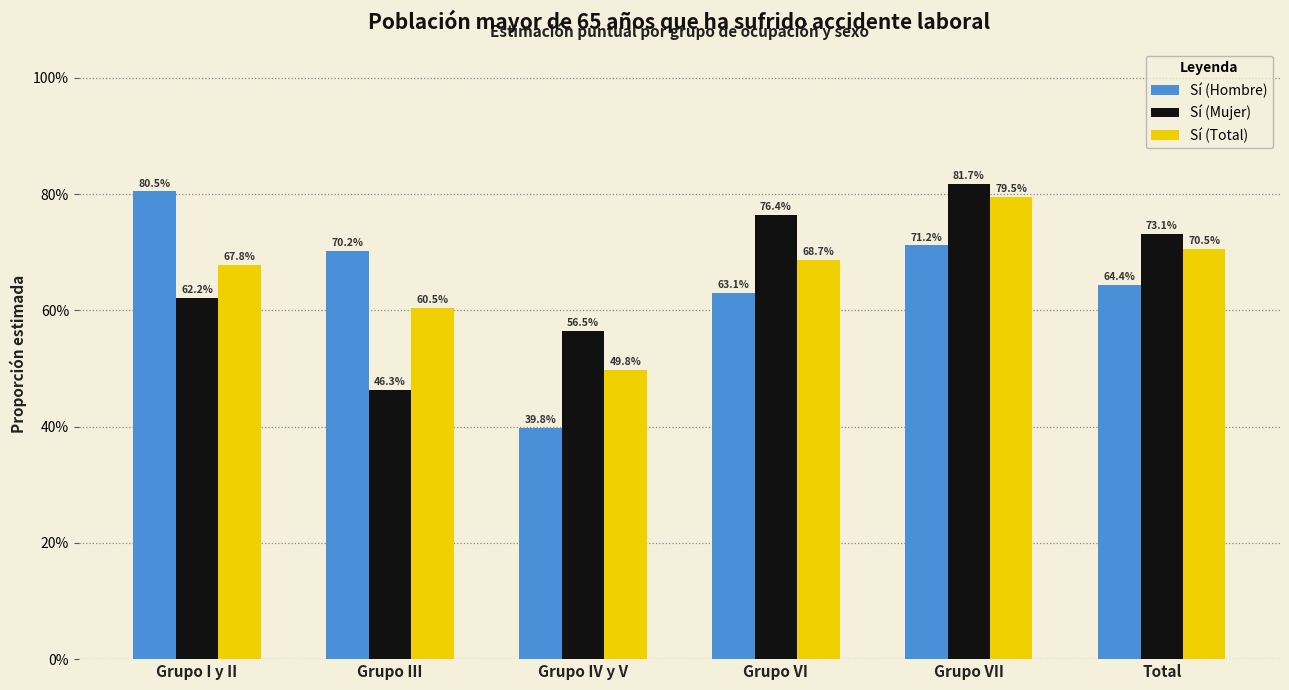

What is the total value across all series at Grupo III?

1.8